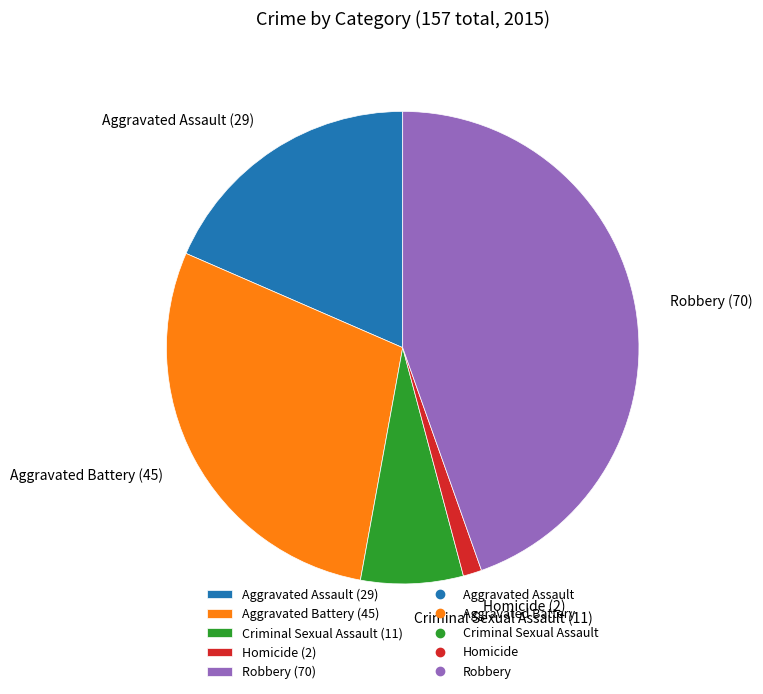

Is the sum of Robbery (70) and Aggravated Assault (29) greater than half?

Yes